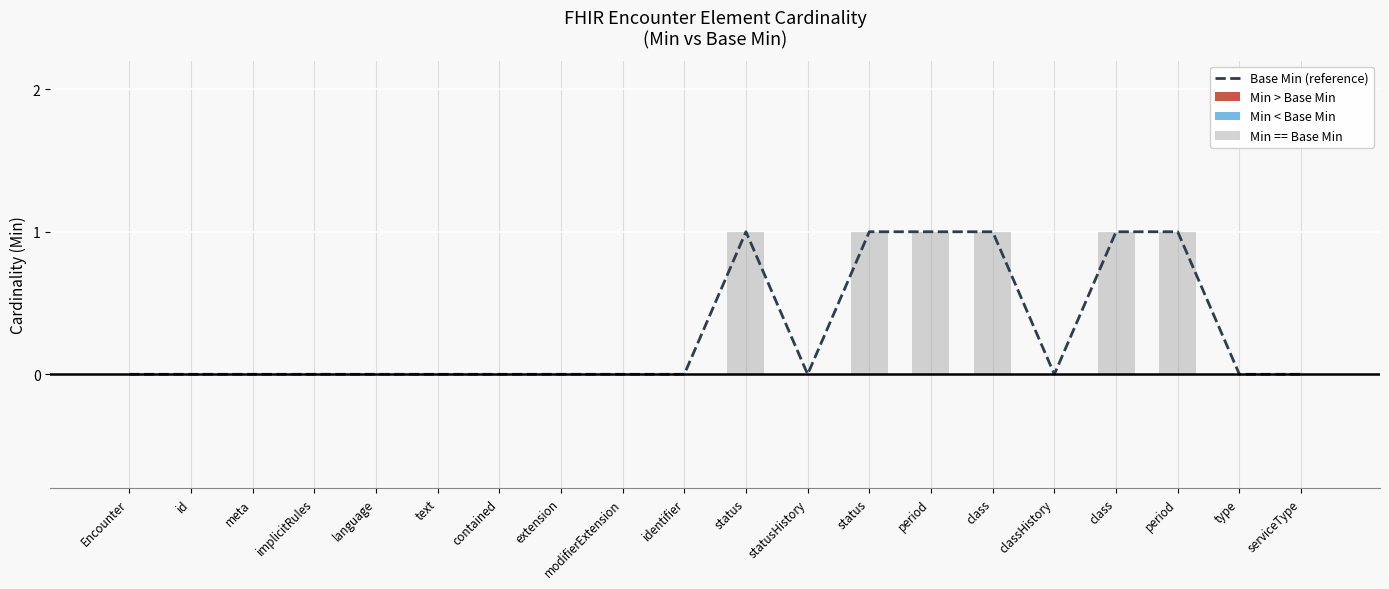

At extension, list the series in order from smallest to largest.

Base Min (reference), Min > Base Min, Min < Base Min, Min == Base Min